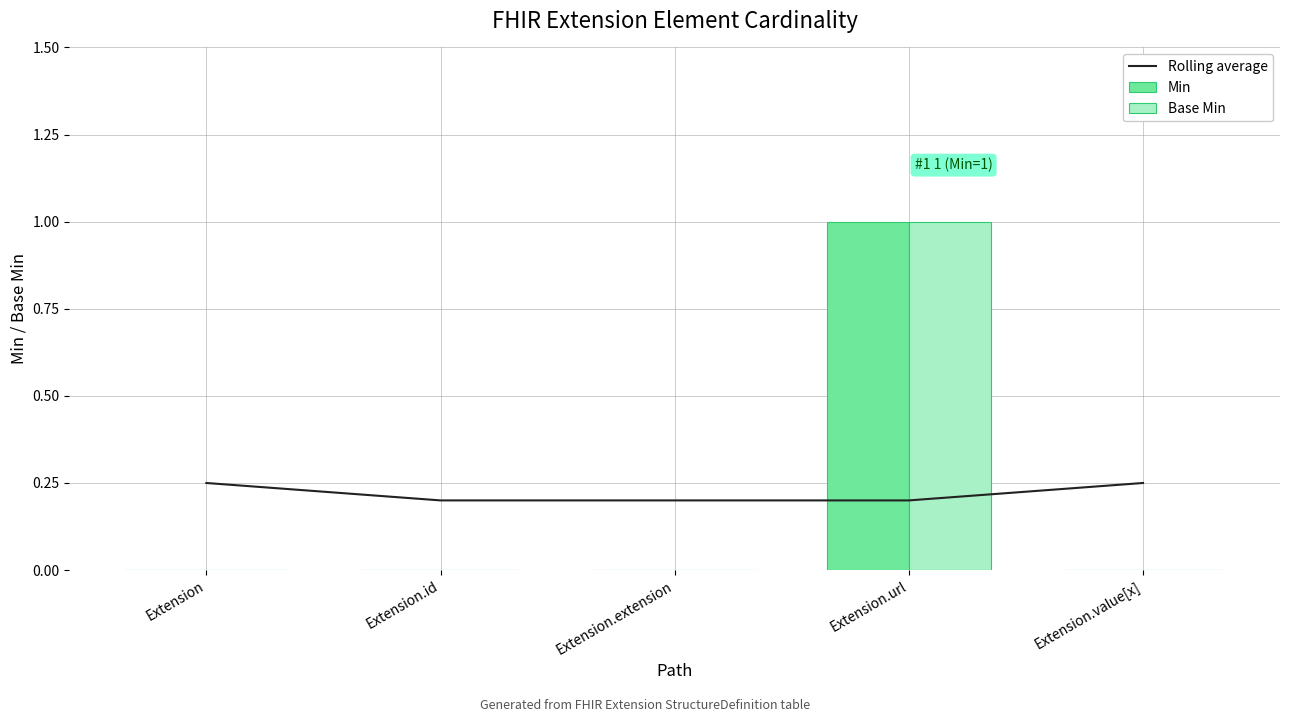

The Min series shows 0 at Extension.id. True or false?

True